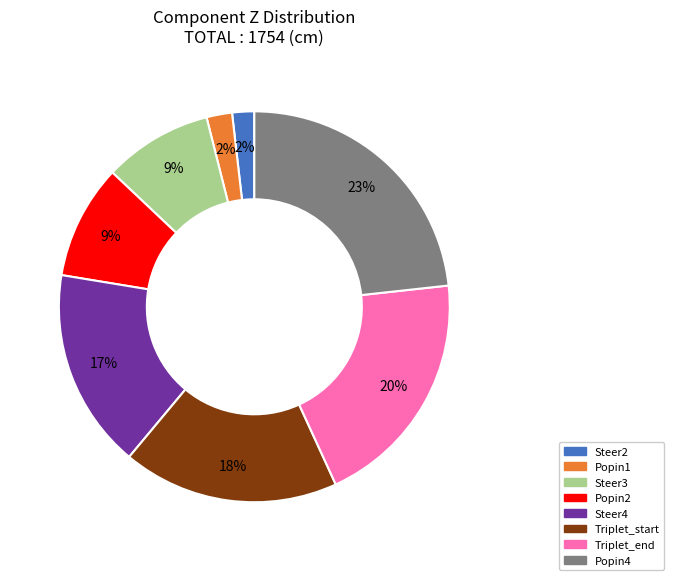

How many segments does this pie chart have?

8